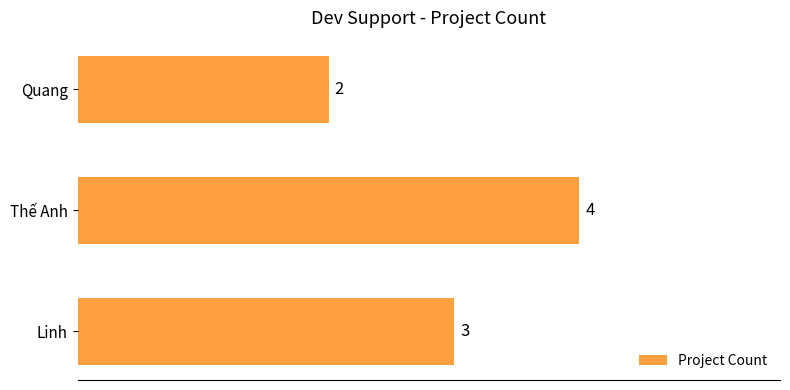

The value at Linh is 1. True or false?

False